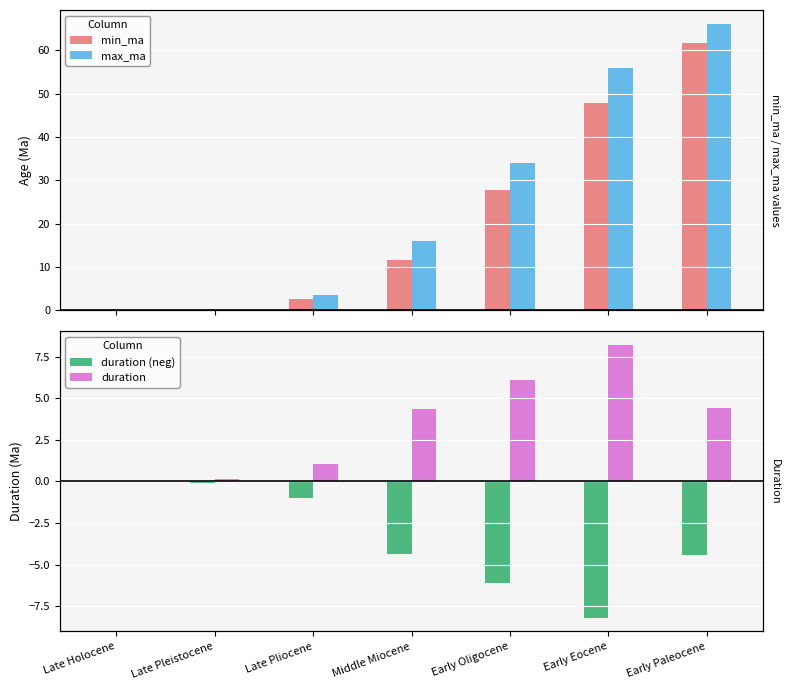

At which category is the sum across all series the highest?

Early Paleocene